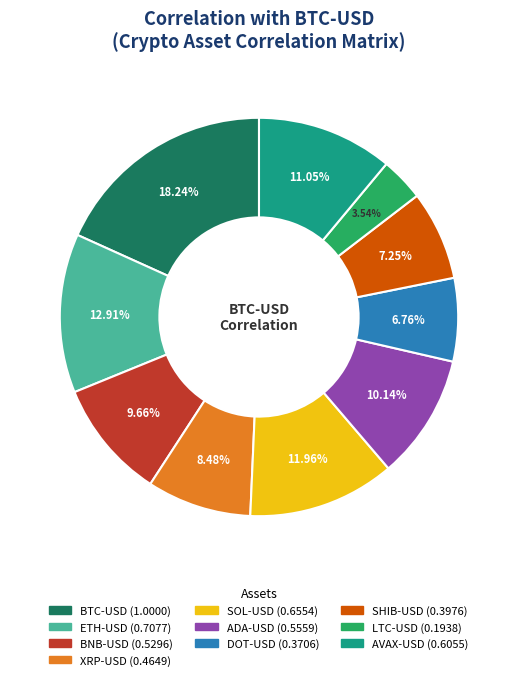

What portion of the pie excludes ADA-USD?

89.9%